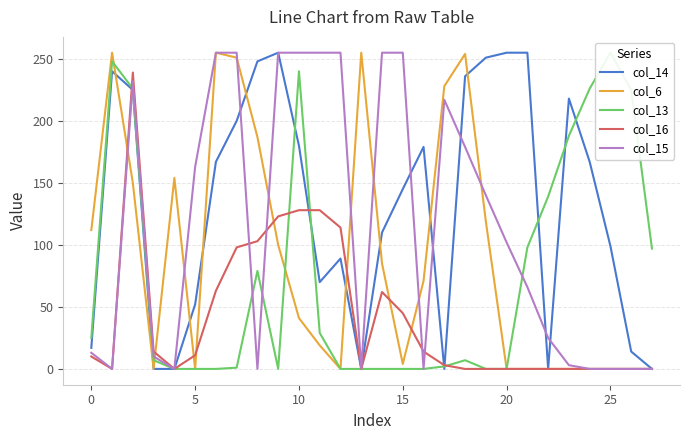

Which series has the largest total across all categories?

col_14